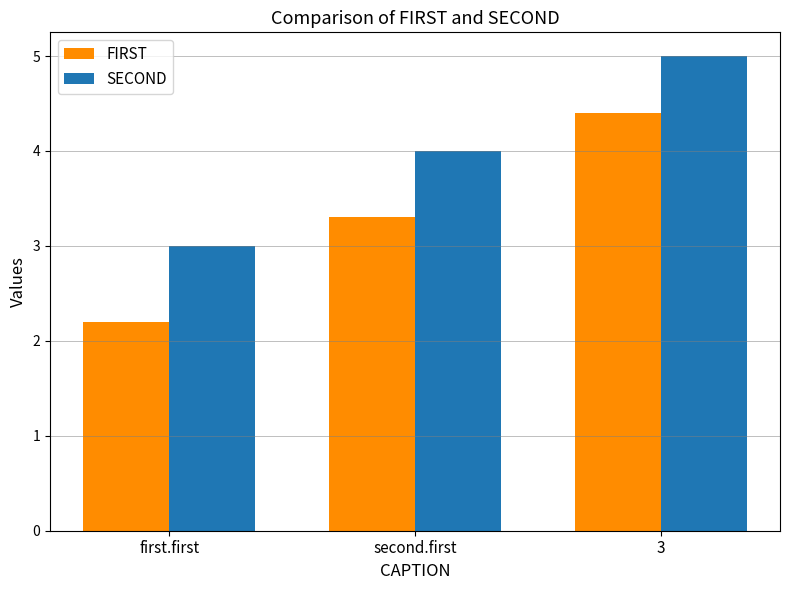

Rank the series by their maximum value, from lowest to highest.

FIRST, SECOND